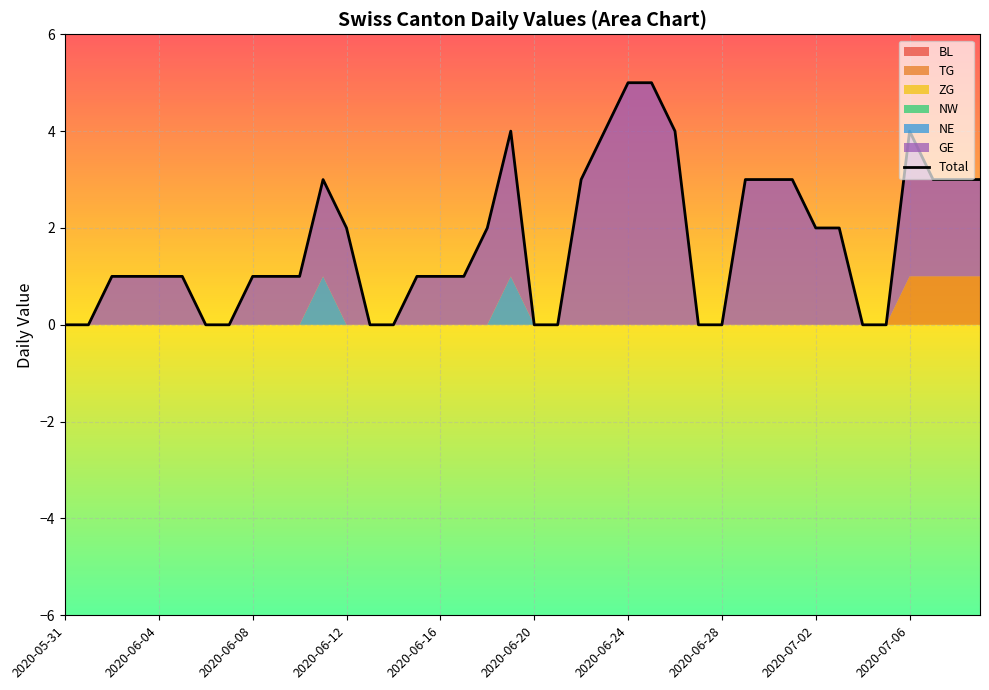

Rank the categories by NE value from lowest to highest.

2020-05-31, 2020-06-01, 2020-06-02, 2020-06-03, 2020-06-04, 2020-06-05, 2020-06-06, 2020-06-07, 2020-06-08, 2020-06-09, 2020-06-10, 2020-06-12, 2020-06-13, 2020-06-14, 2020-06-15, 2020-06-16, 2020-06-17, 2020-06-18, 2020-06-20, 2020-06-21, 2020-06-22, 2020-06-23, 2020-06-24, 2020-06-25, 2020-06-26, 2020-06-27, 2020-06-28, 2020-06-29, 2020-06-30, 2020-07-01, 2020-07-02, 2020-07-03, 2020-07-04, 2020-07-05, 2020-07-06, 2020-07-07, 2020-07-08, 2020-07-09, 2020-06-11, 2020-06-19